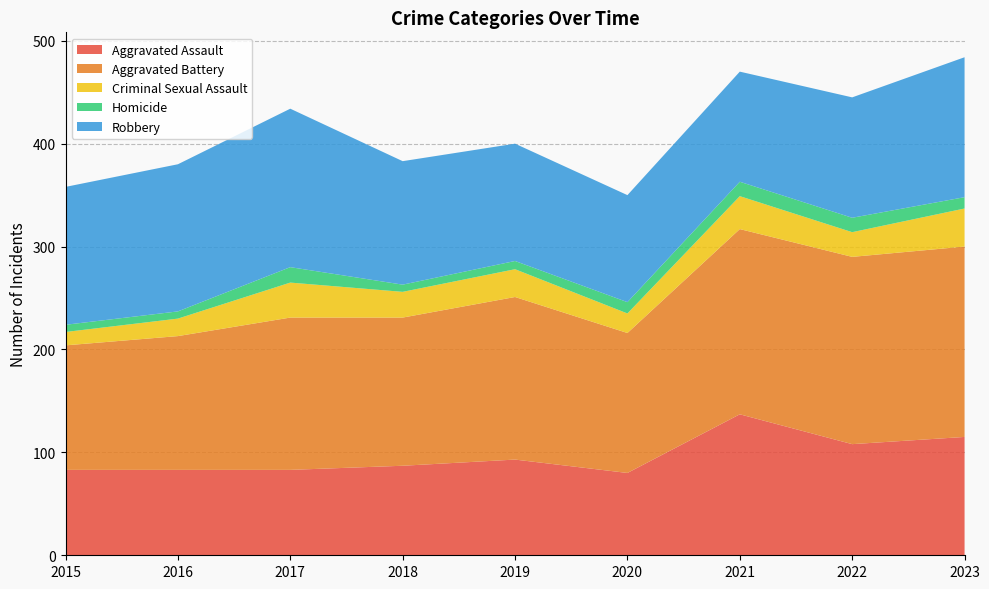

Reading right to left, what are all the values shown in this chart?

Aggravated Assault: 115	108	137	80	93	87	83	83	83
Aggravated Battery: 185	182	180	136	158	144	148	130	121
Criminal Sexual Assault: 37	24	32	19	27	25	34	17	13
Homicide: 11	14	14	11	8	7	15	7	7
Robbery: 136	117	107	104	114	120	154	143	134